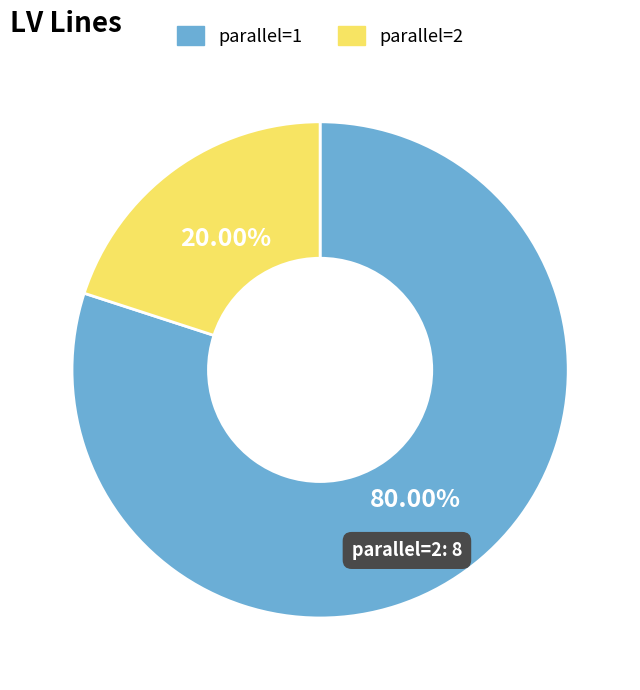

What percentage is NOT represented by parallel=1?

20.0%